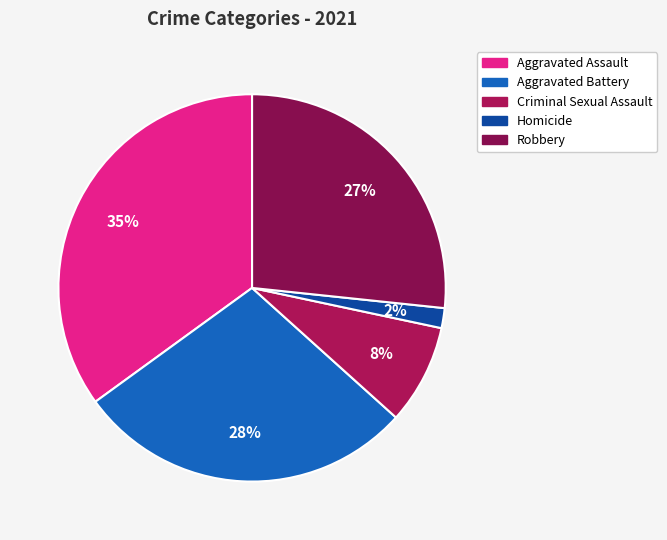

Which category has the smallest portion of the pie?

Homicide